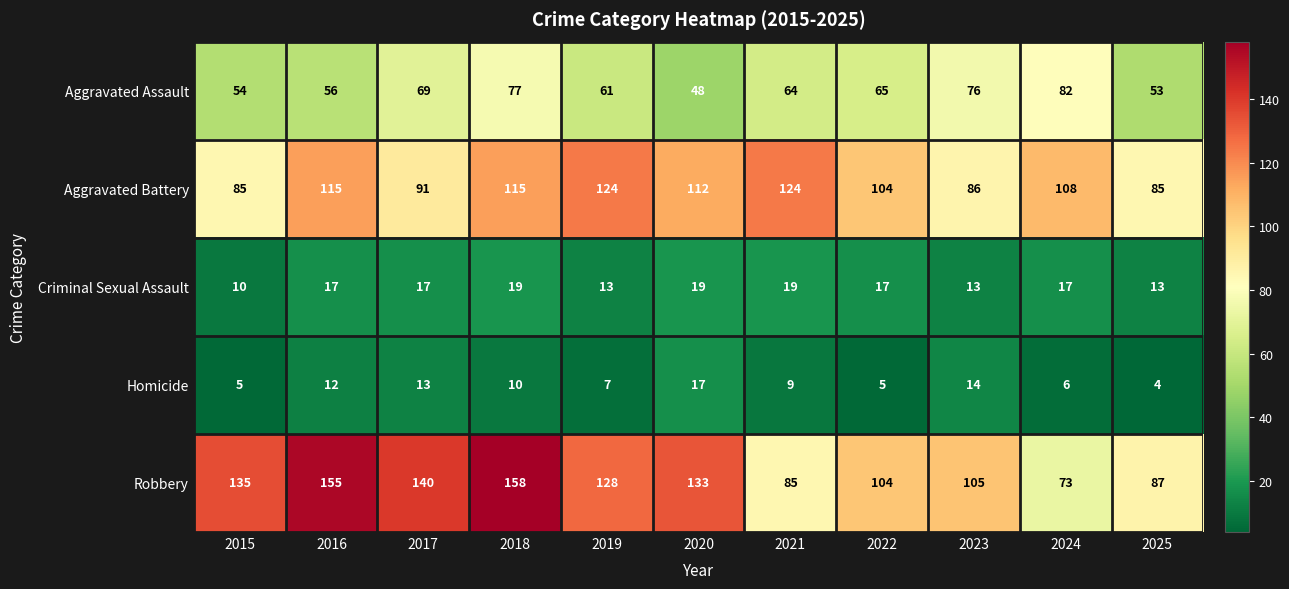

At how many categories does at least one series exceed 61?

11